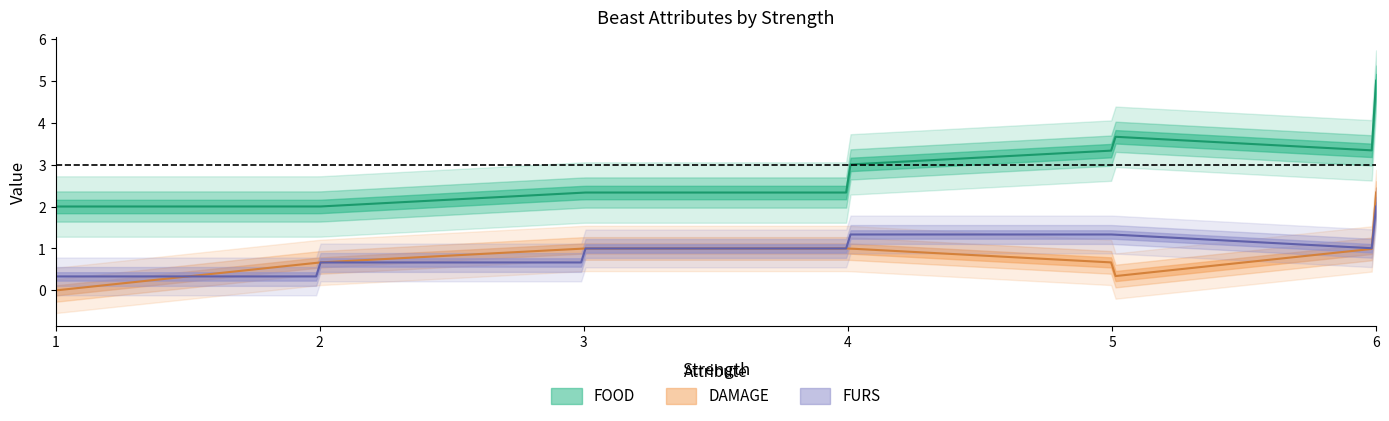

How many positive values does the FURS series have?

13